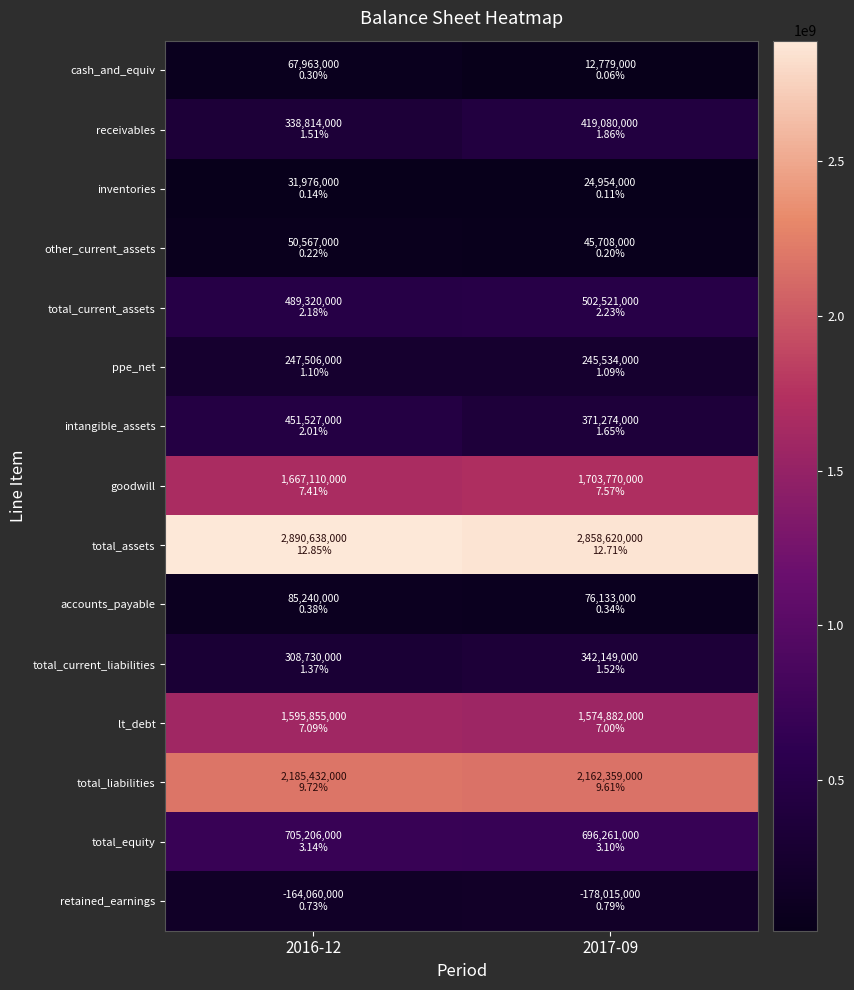

At which category is the sum across all series the highest?

2016-12